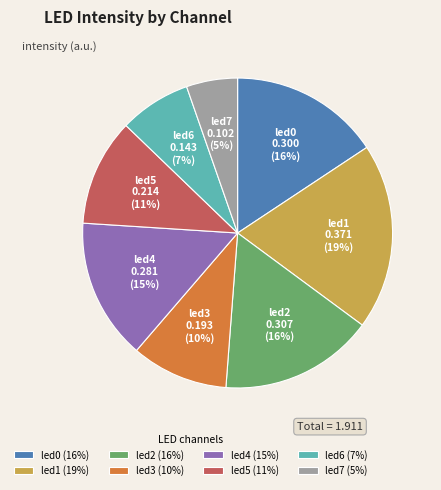

To the nearest percent, what is the difference between the led2 and led3 slice percentages?

6%